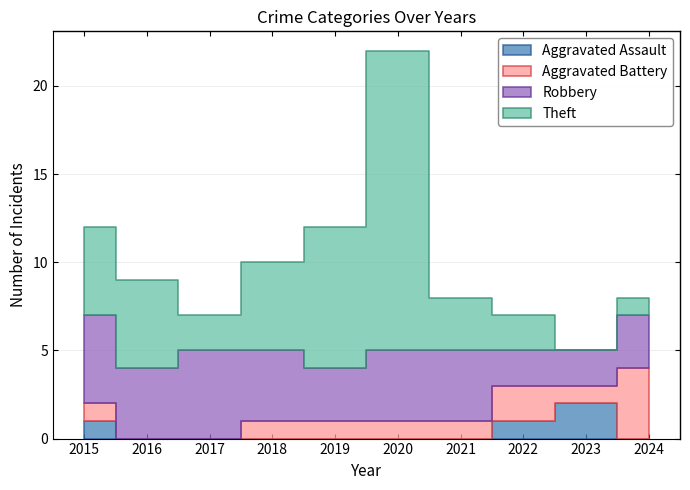

What is the value of the Aggravated Battery point at the 6th from the left?

1